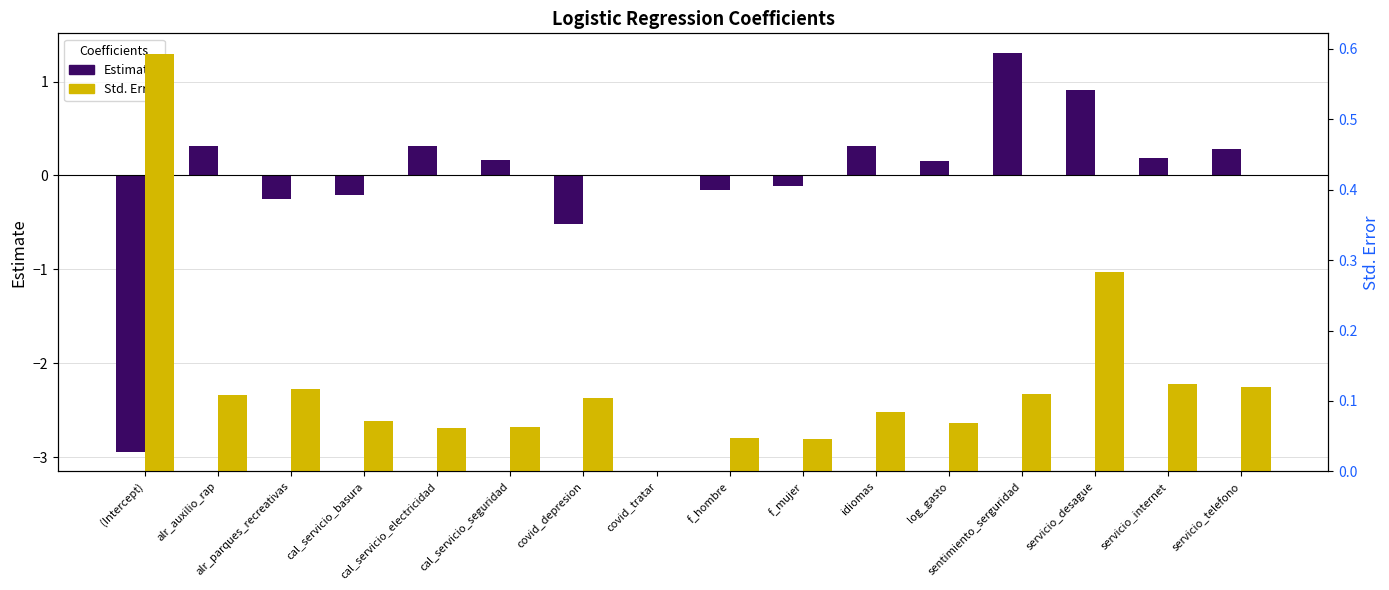

What is the spread (max minus min) of values at (Intercept)?

3.5